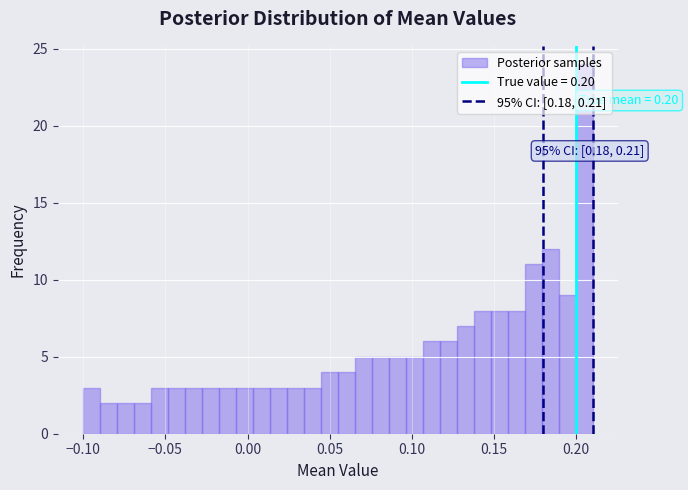

Around what value on the x-axis is the tallest bar? Give the approximate position of its centre, as read against the axis.

0.205